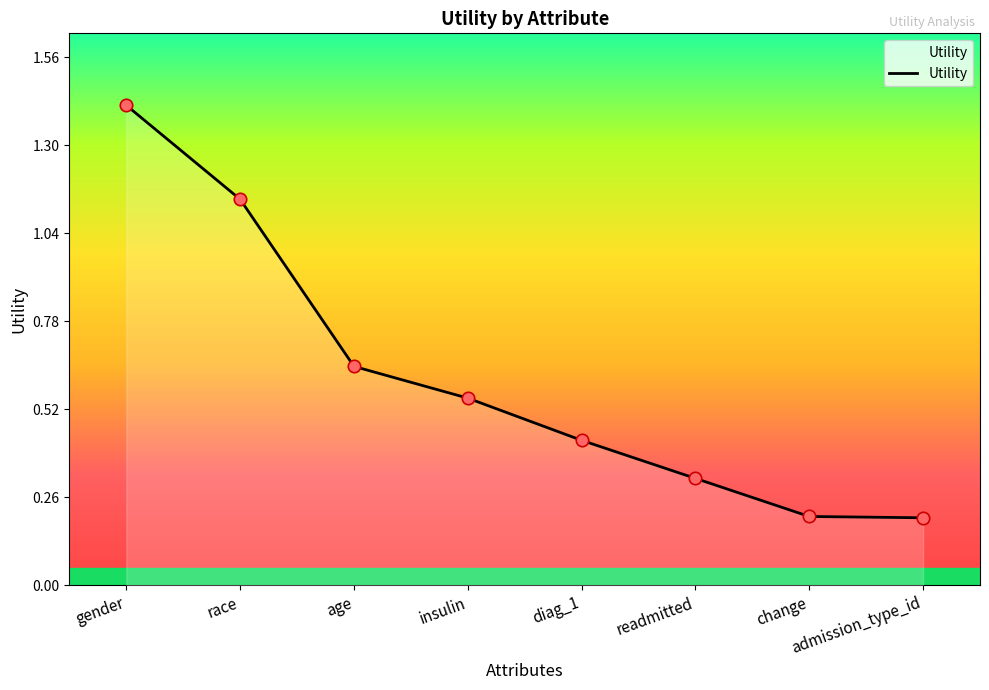

What is the change in value from gender to race?

-0.3